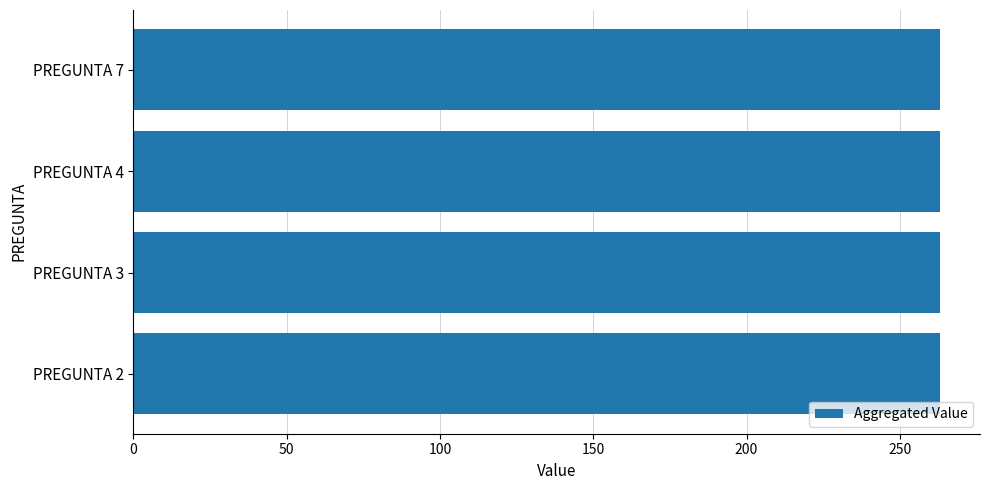

At which category is the sum across all series the highest?

2